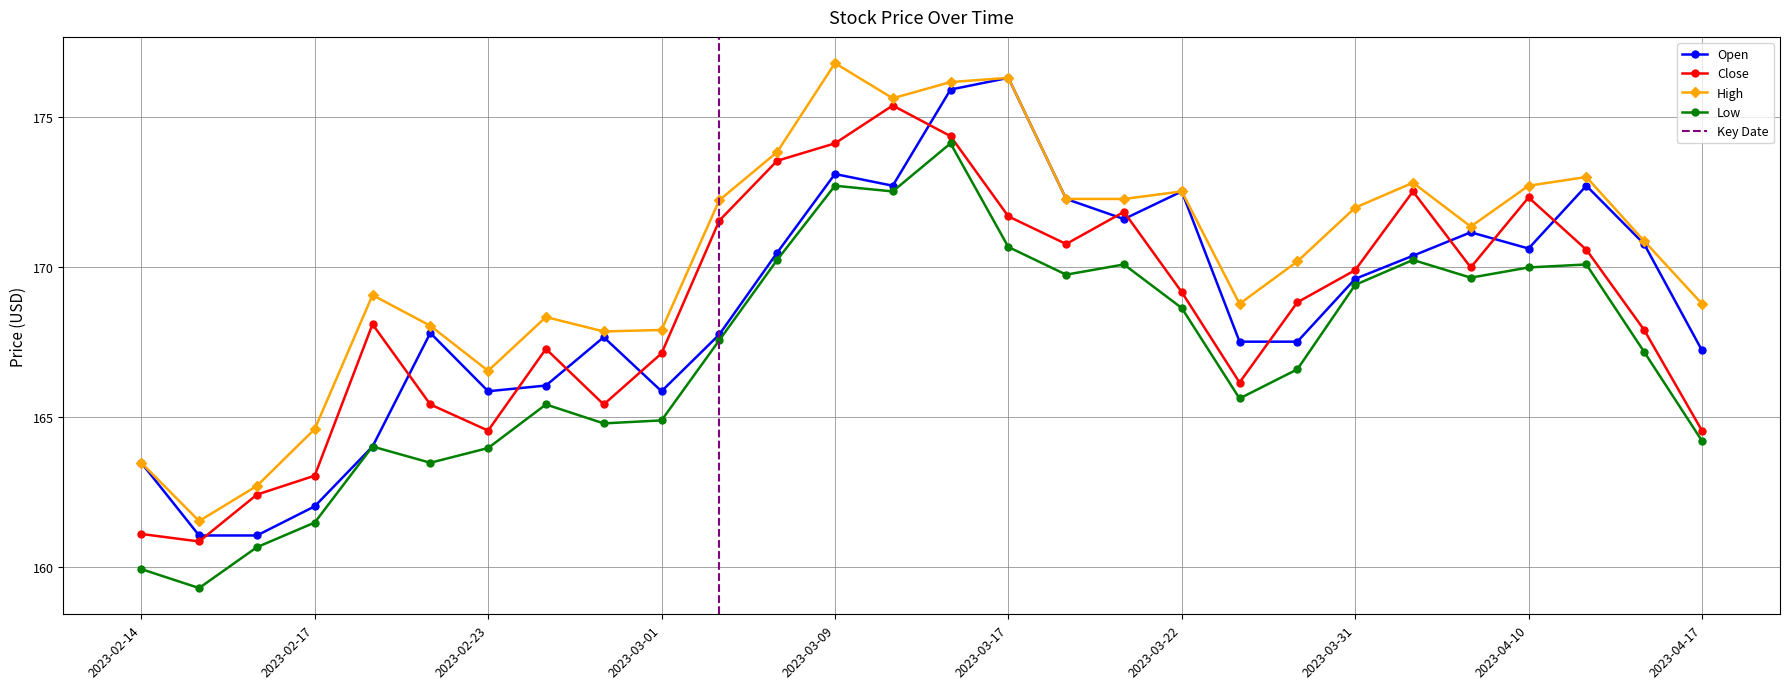

True or false: Close and Open cross at least once.

True